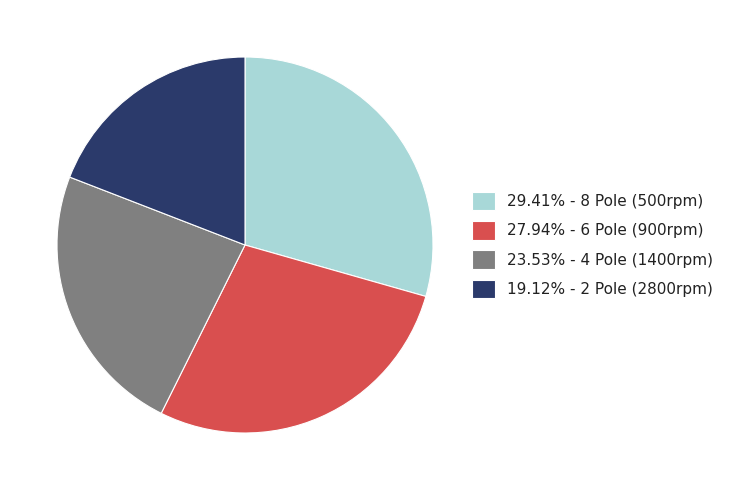

Does any single category account for the majority?

No